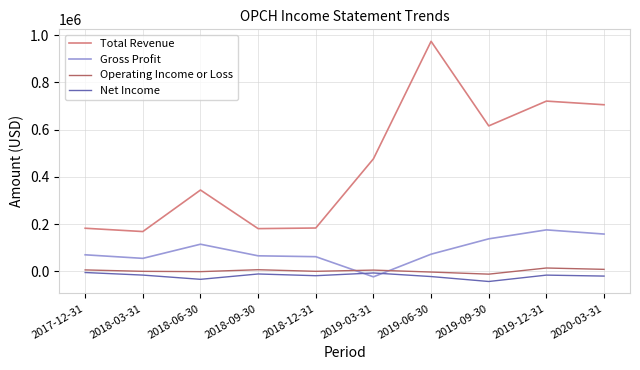

Which series has the widest spread of values?

Total Revenue